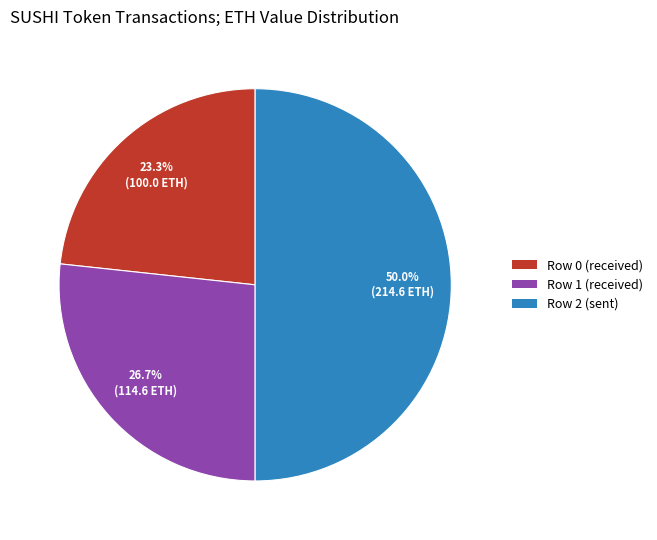

True or false: Row 0 (received) accounts for 36% of the total.

False